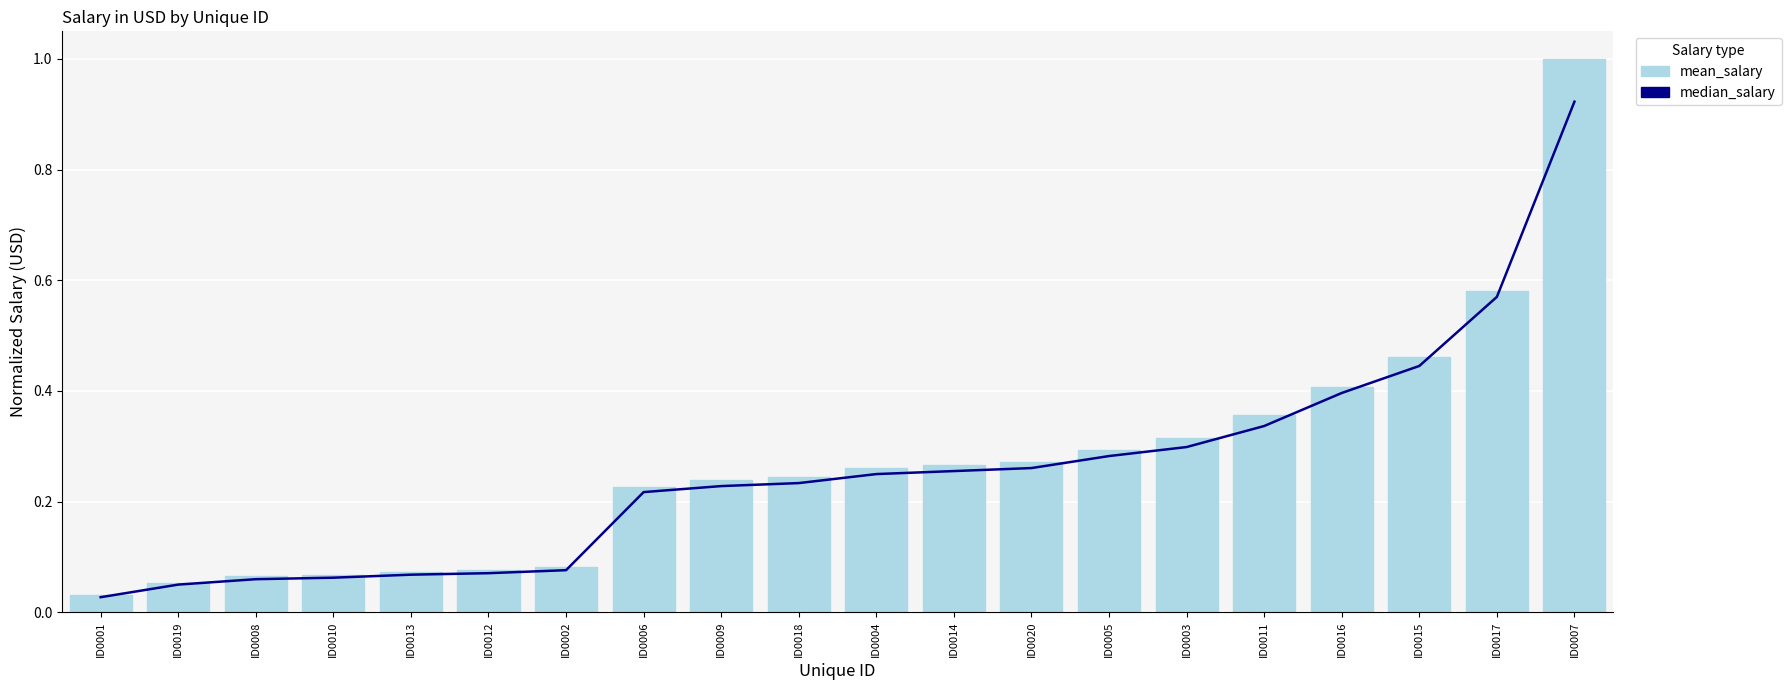

What is the sum of all mean_salary values?

5.4